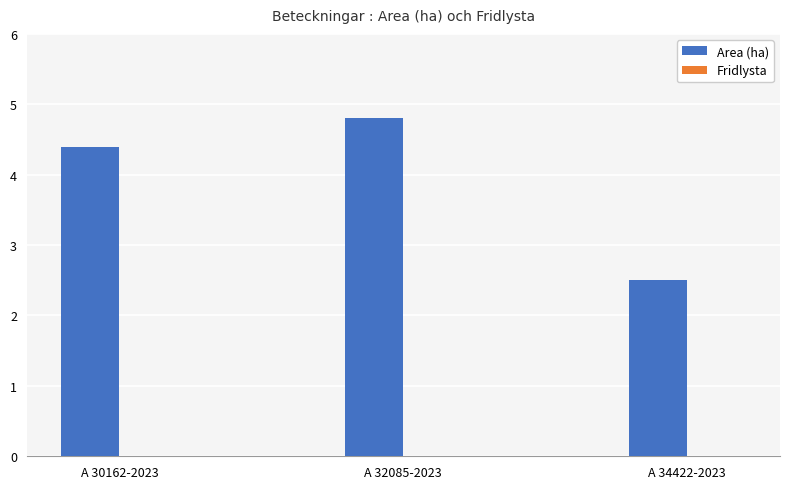

Reading left to right, extract all data points from this chart.

A 30162-2023=4.4	A 32085-2023=4.8	A 34422-2023=2.5